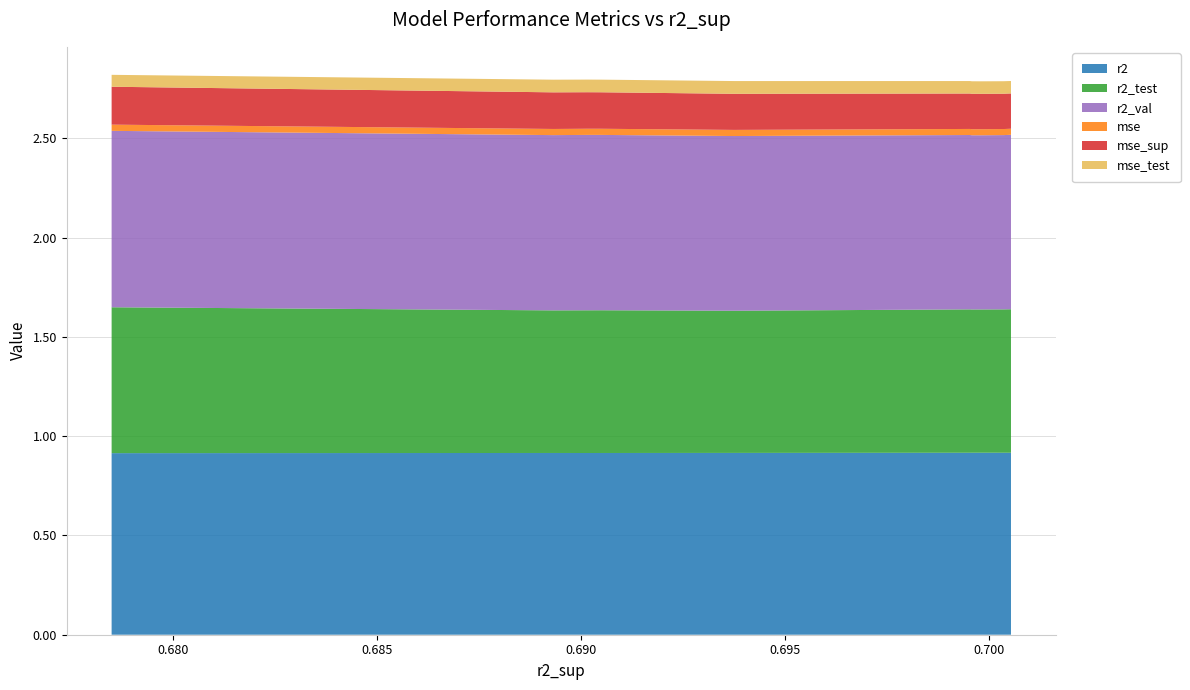

Reading left to right, extract all data points from this chart.

r2: model_6_33_0=0.9	model_6_33_1=0.9	model_6_33_2=0.9	model_6_33_3=0.9	model_6_33_4=0.9	model_6_33_5=0.9	model_6_33_6=0.9	model_6_33_7=0.9	model_6_33_8=0.9	model_6_33_9=0.9
r2_test: model_6_33_0=0.7	model_6_33_1=0.7	model_6_33_2=0.7	model_6_33_3=0.7	model_6_33_4=0.7	model_6_33_5=0.7	model_6_33_6=0.7	model_6_33_7=0.7	model_6_33_8=0.7	model_6_33_9=0.7
r2_val: model_6_33_0=0.9	model_6_33_1=0.9	model_6_33_2=0.9	model_6_33_3=0.9	model_6_33_4=0.9	model_6_33_5=0.9	model_6_33_6=0.9	model_6_33_7=0.9	model_6_33_8=0.9	model_6_33_9=0.9
mse: model_6_33_0=0.0	model_6_33_1=0.0	model_6_33_2=0.0	model_6_33_3=0.0	model_6_33_4=0.0	model_6_33_5=0.0	model_6_33_6=0.0	model_6_33_7=0.0	model_6_33_8=0.0	model_6_33_9=0.0
mse_sup: model_6_33_0=0.2	model_6_33_1=0.2	model_6_33_2=0.2	model_6_33_3=0.2	model_6_33_4=0.2	model_6_33_5=0.2	model_6_33_6=0.2	model_6_33_7=0.2	model_6_33_8=0.2	model_6_33_9=0.2
mse_test: model_6_33_0=0.1	model_6_33_1=0.1	model_6_33_2=0.1	model_6_33_3=0.1	model_6_33_4=0.1	model_6_33_5=0.1	model_6_33_6=0.1	model_6_33_7=0.1	model_6_33_8=0.1	model_6_33_9=0.1